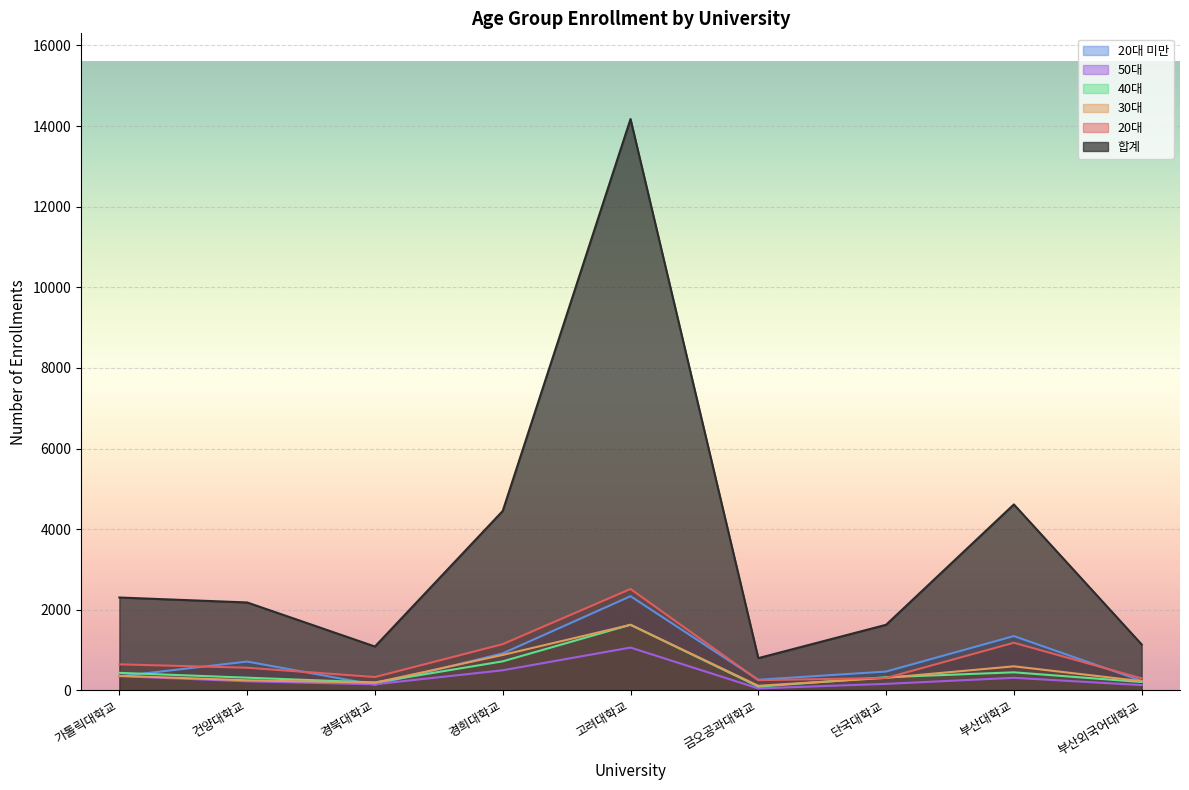

What are all the series names shown in the legend?

20대 미만, 50대, 40대, 30대, 20대, 합계